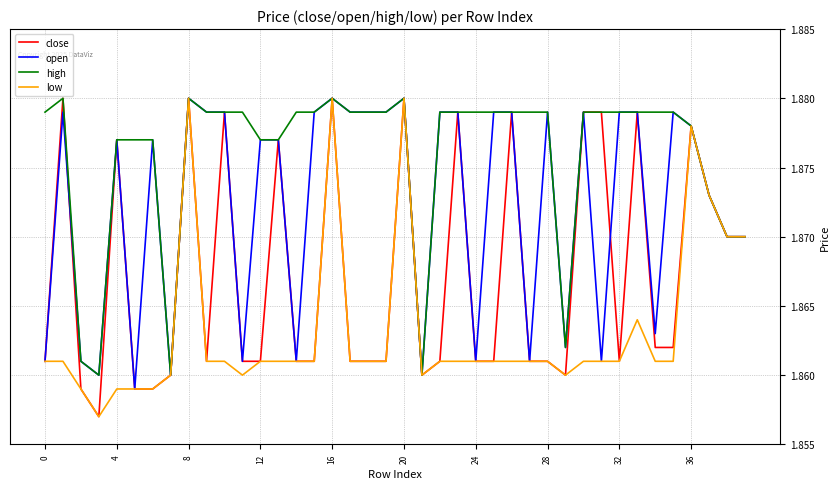

Rank the series by their average value, from highest to lowest.

high, open, close, low